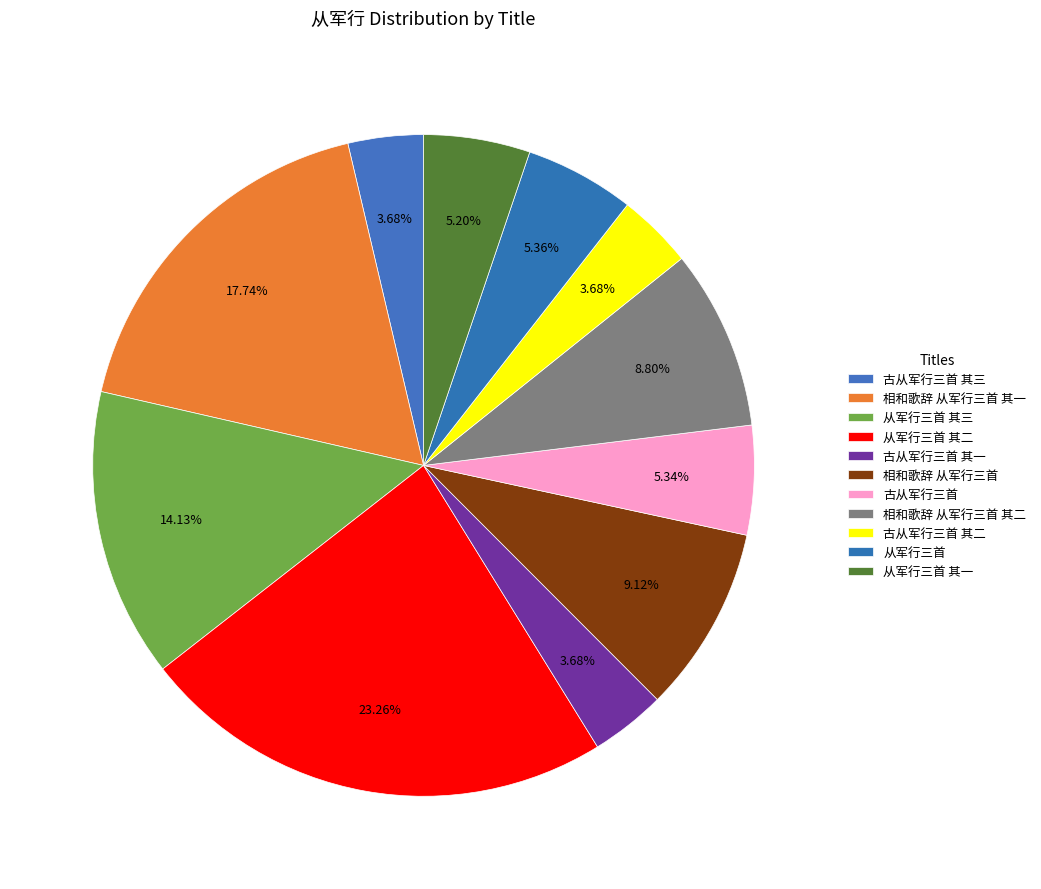

Is 从军行三首 其三 the majority of the pie?

No